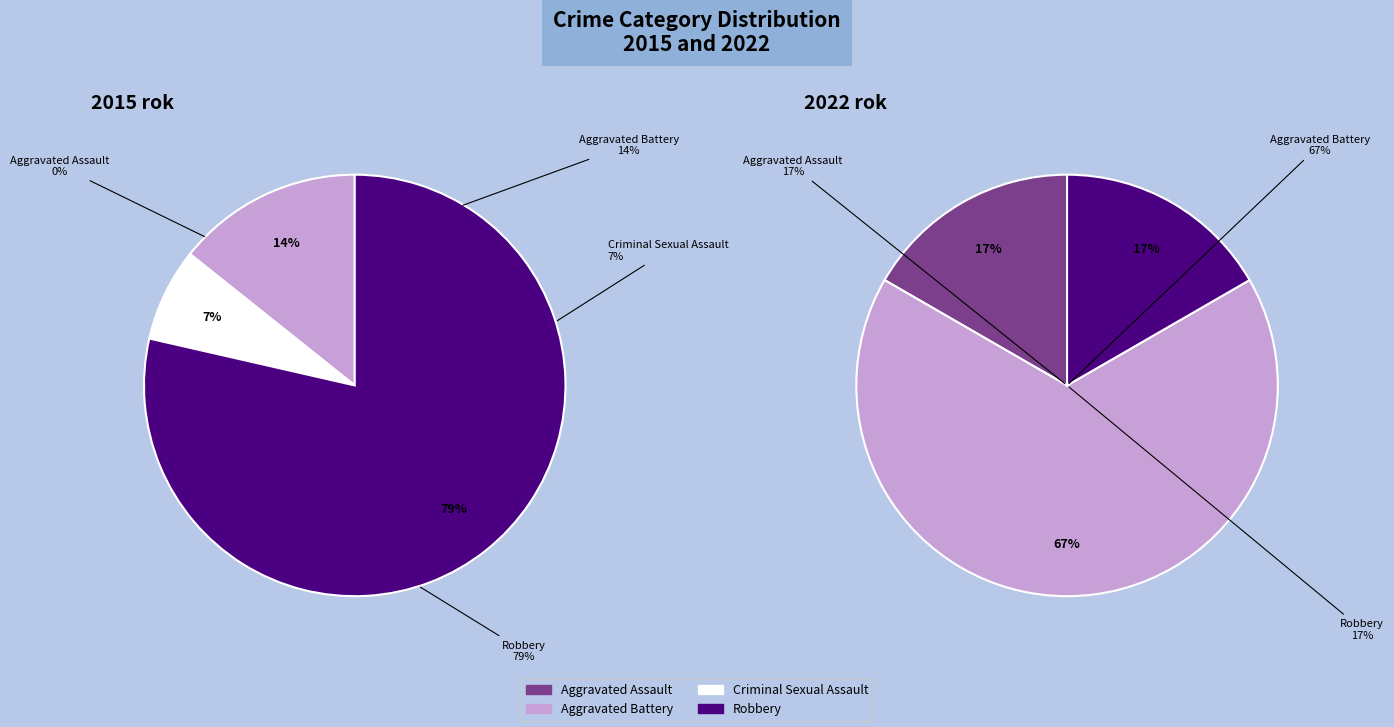

Combined, do values_2022 and 3 account for over 50%?

Yes